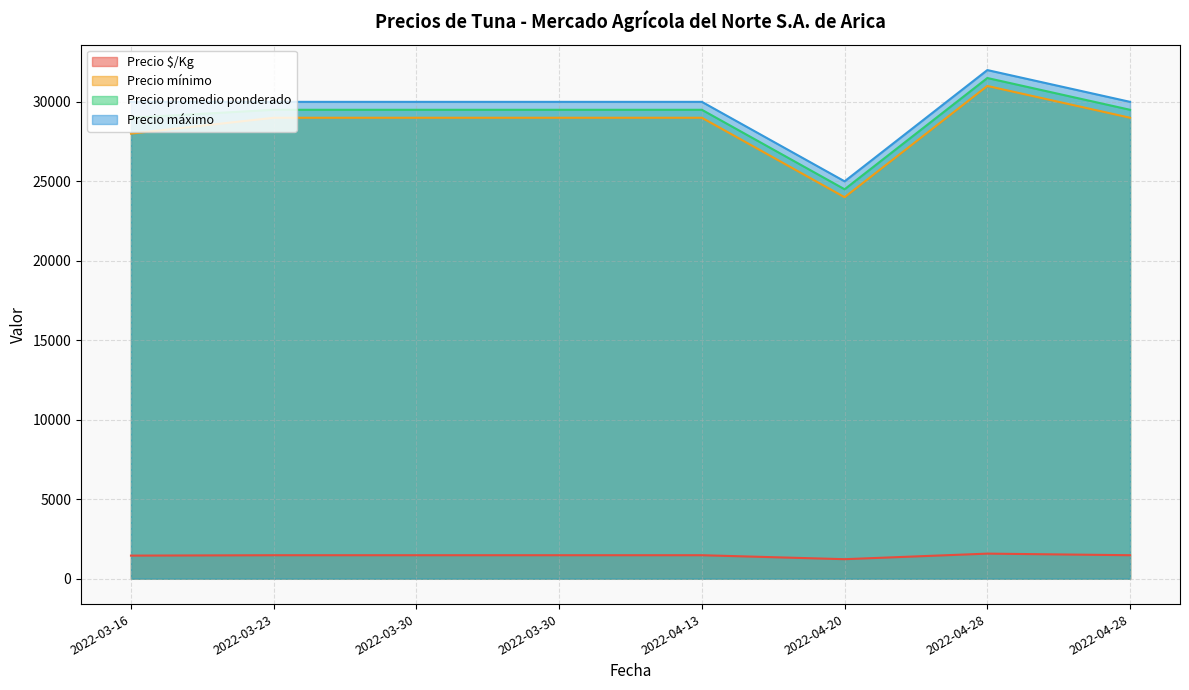

True or false: Precio máximo and Precio mínimo intersect in this chart.

False